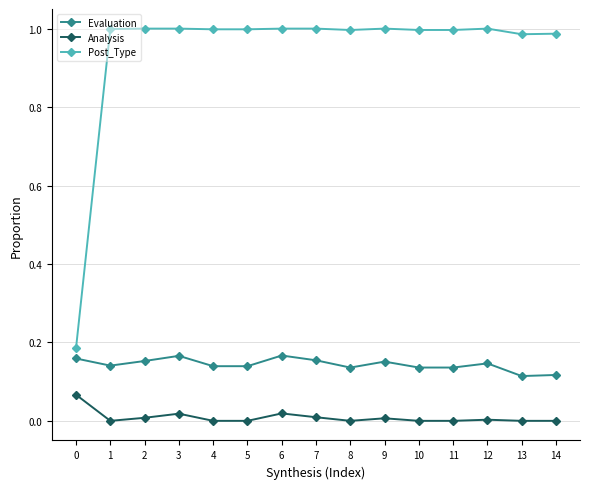

What is the sum of all Post_Type values?

14.1